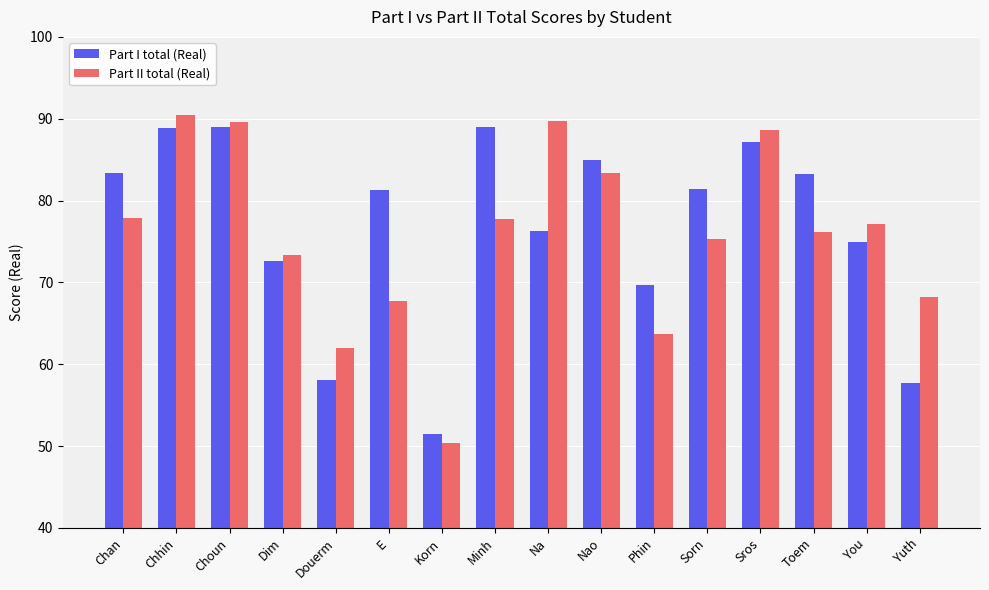

What is the label of the 4th bar from the left?

Dim